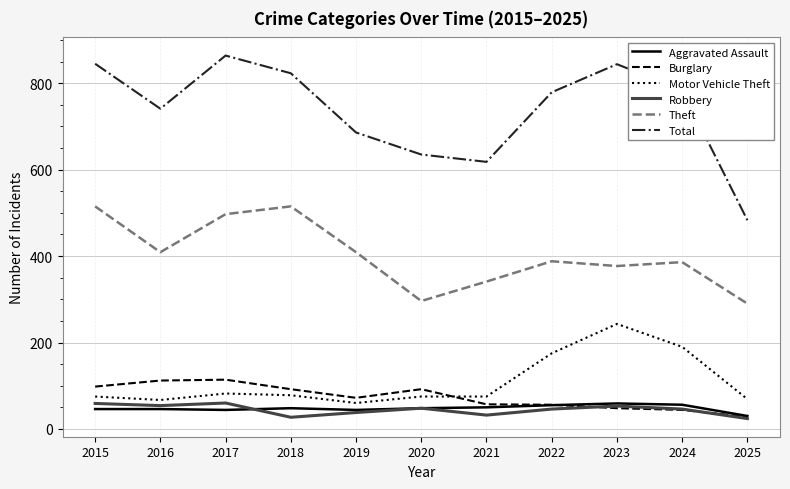

True or false: Burglary has more than 0 points higher than both neighbors.

True